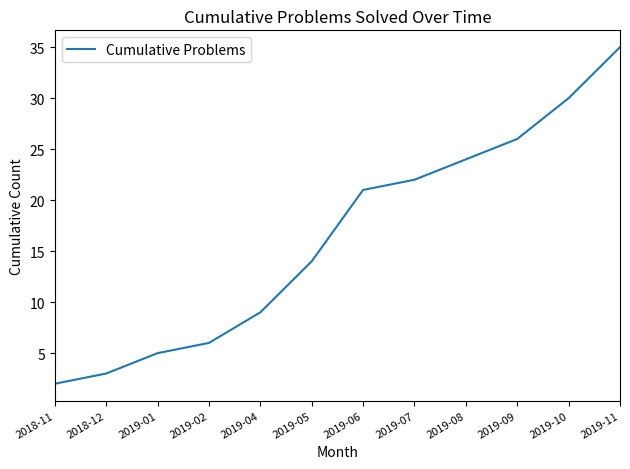

What is the difference between the second highest and minimum values?

28